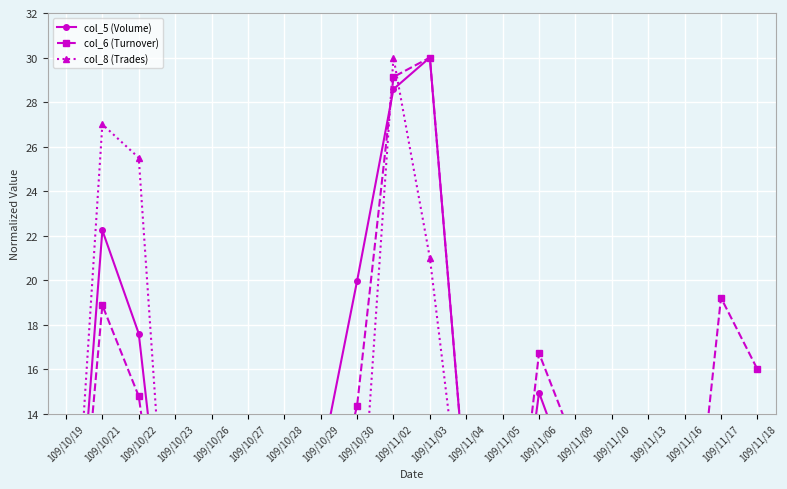

What position from the right is 109/10/22?

18